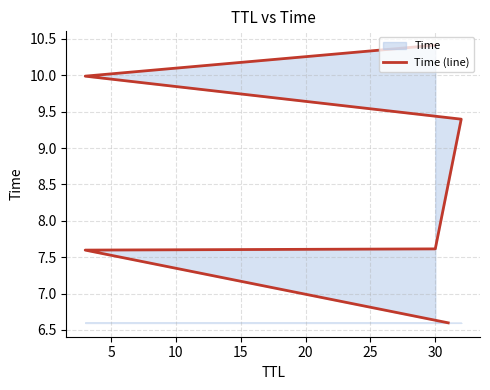

Reading left to right, extract all data points from this chart.

6.6	7.6	7.6	9.4	10.0	10.4